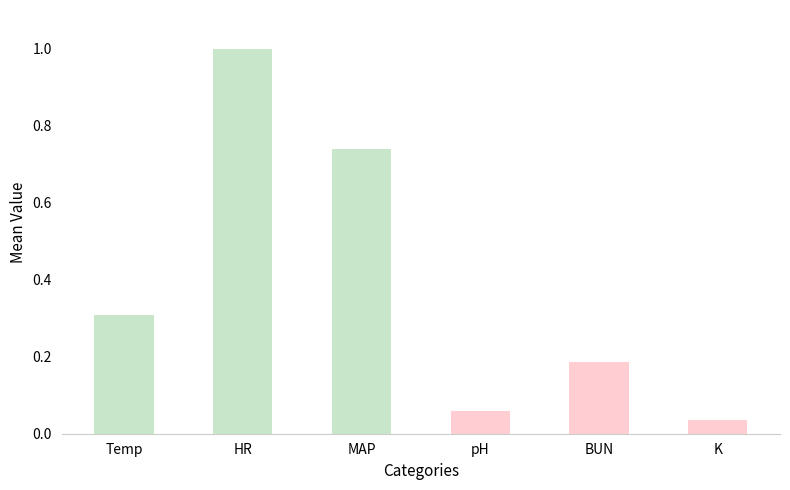

What is the sum of all values?

2.3